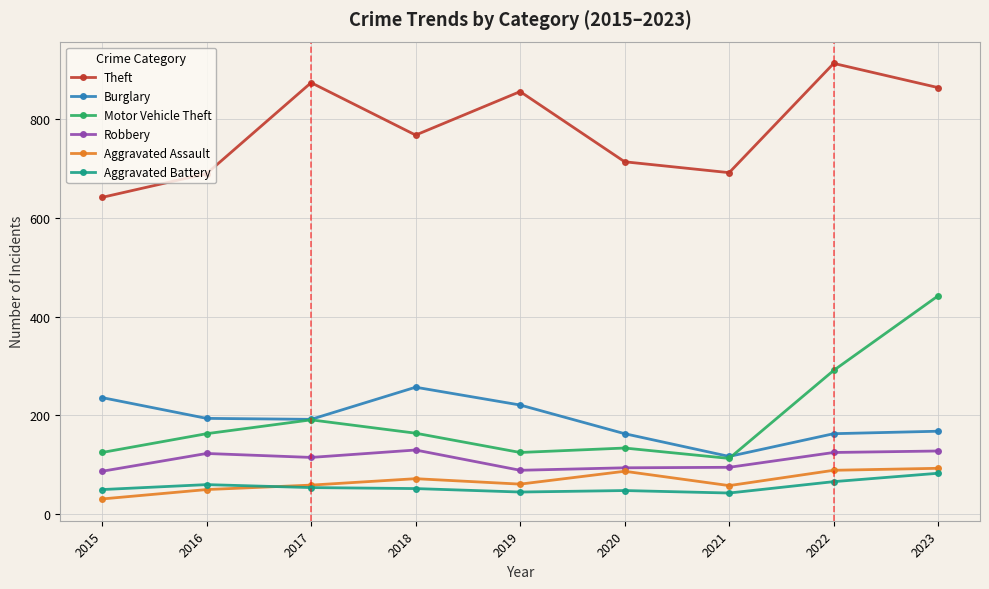

True or false: Aggravated Assault has a value of 106 at 2017.

False